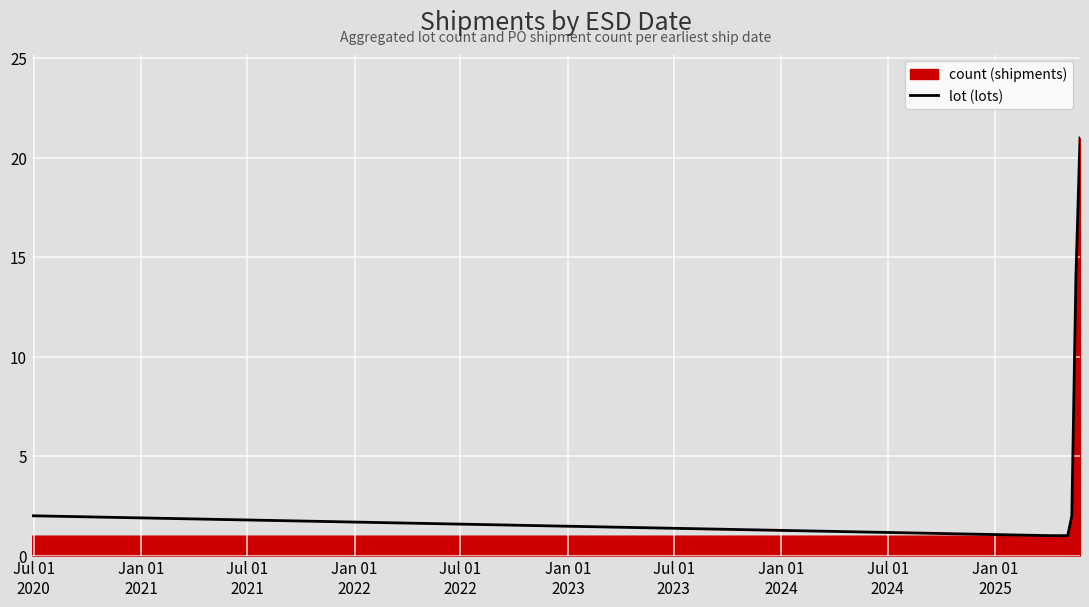

What is the value of the 2nd point from the left?

1